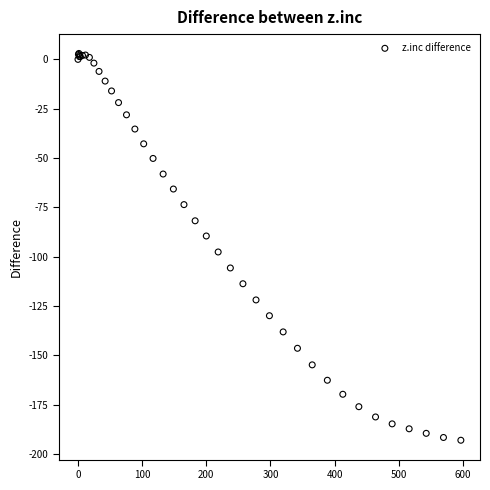

What Y value in the scatter plot is closest to -95?

-97.6